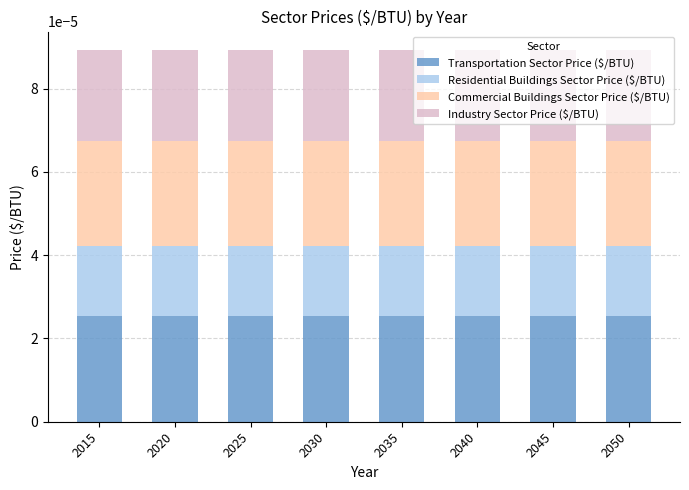

How many bars are there in total?

8